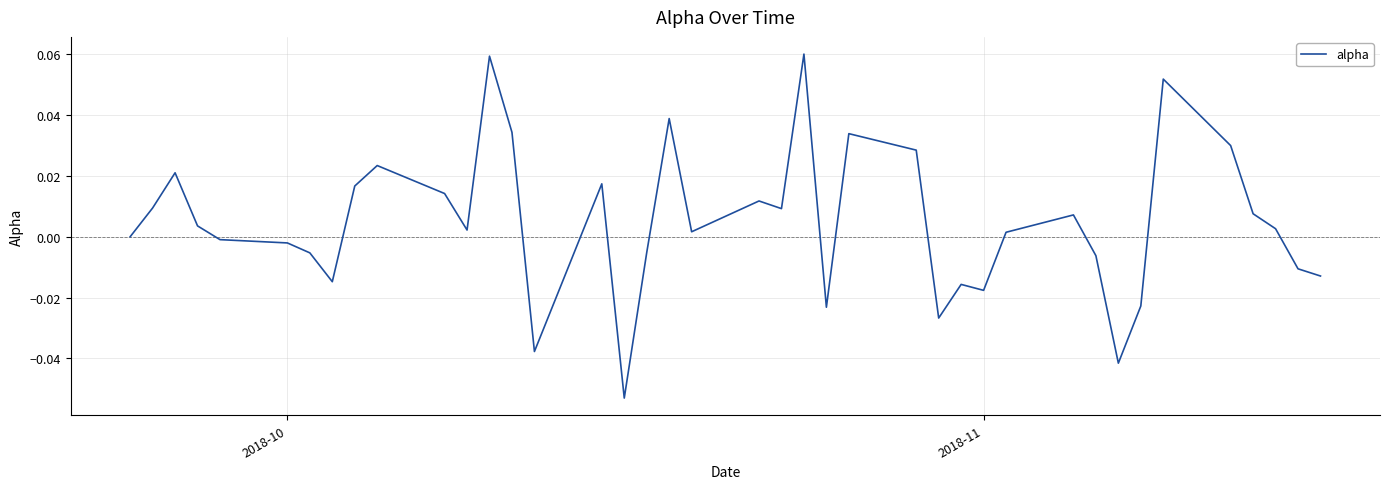

Is this an area chart (filled region under the line)?

No